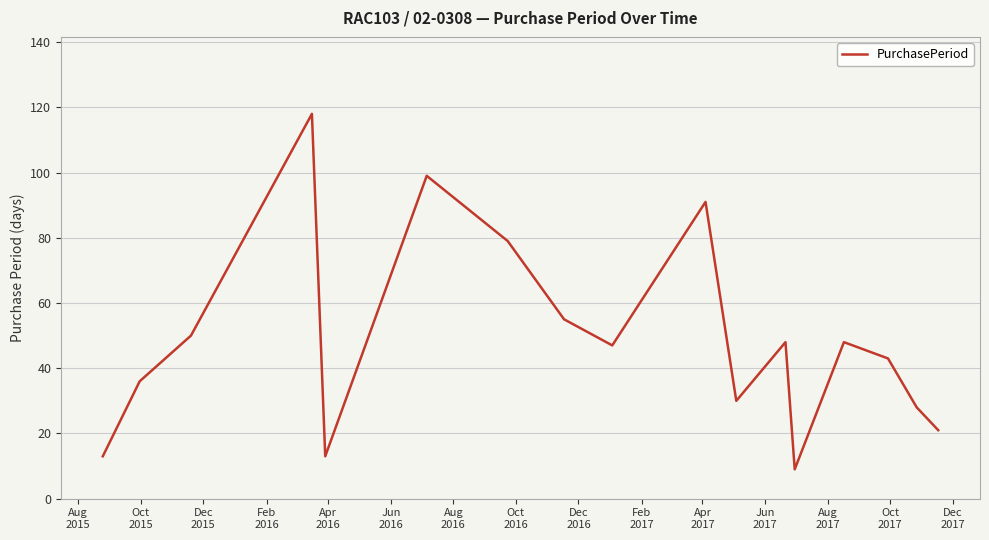

What is the minimum value shown in the chart?

9